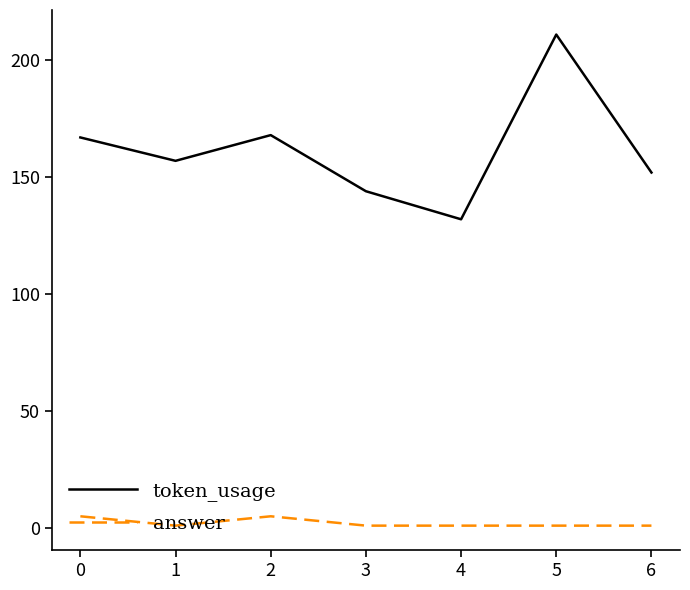

What is the sum of the token_usage values at 2 and 4?

300